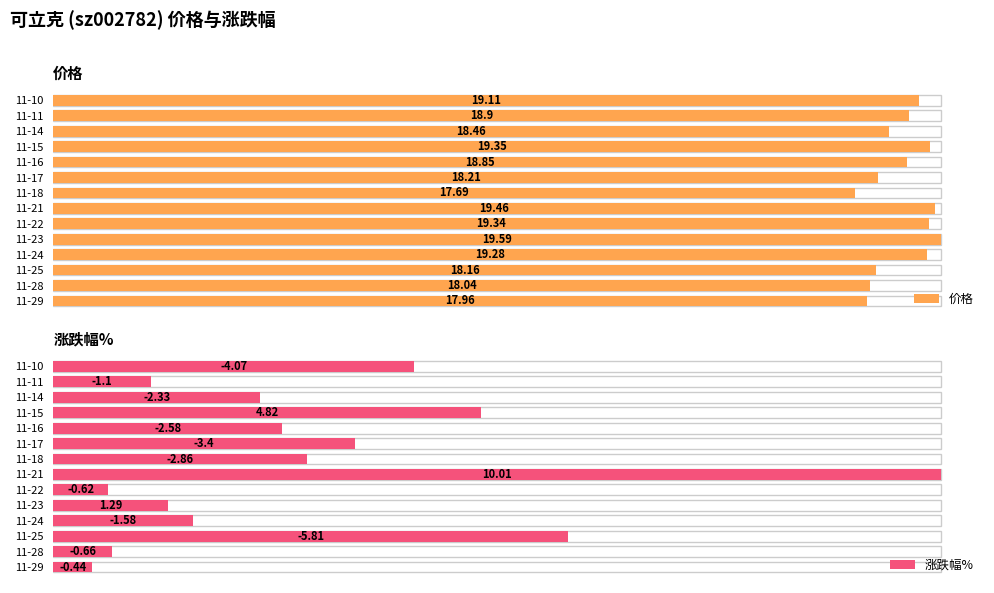

Which series has the largest range (max minus min)?

涨跌幅%